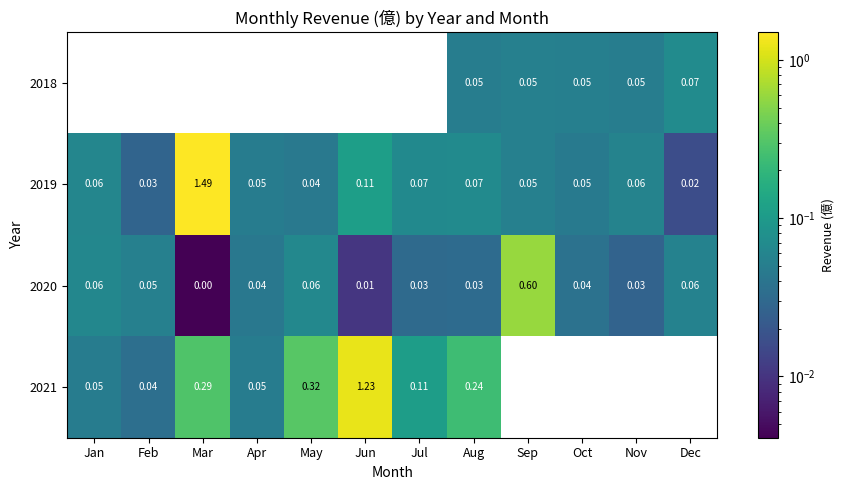

Which category has the highest value in the 2019 series?

Mar